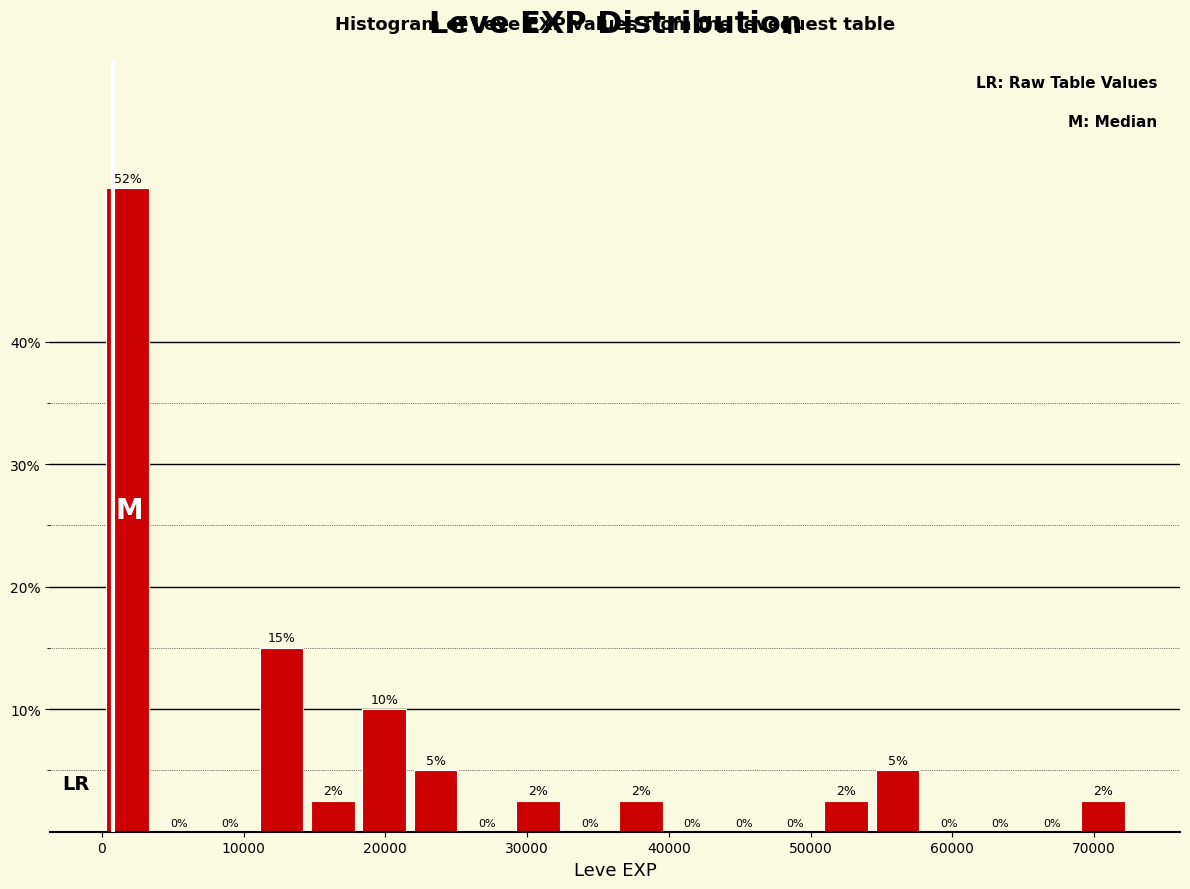

Read against the x-axis, roughly where is the centre of the tallest bar?

2000